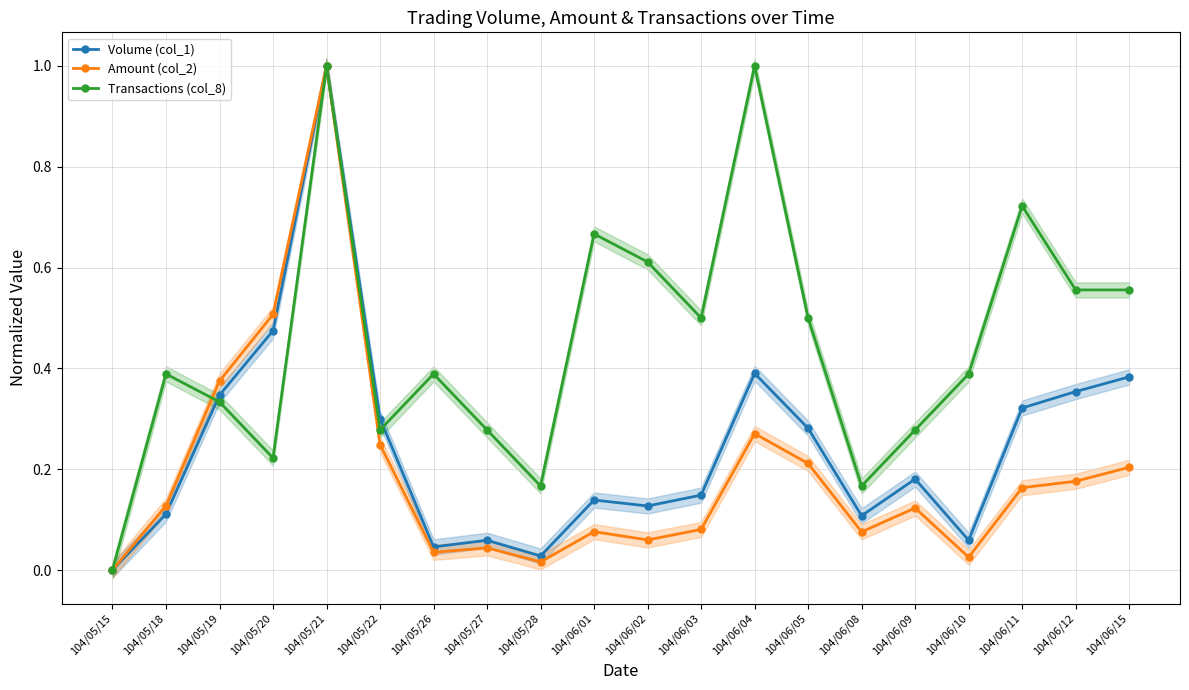

What is the label of the 12th point from the left?

104/06/03